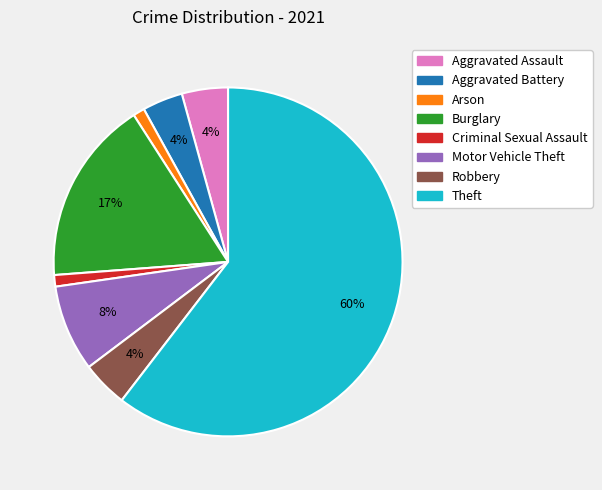

Is there a majority slice in this chart?

Yes